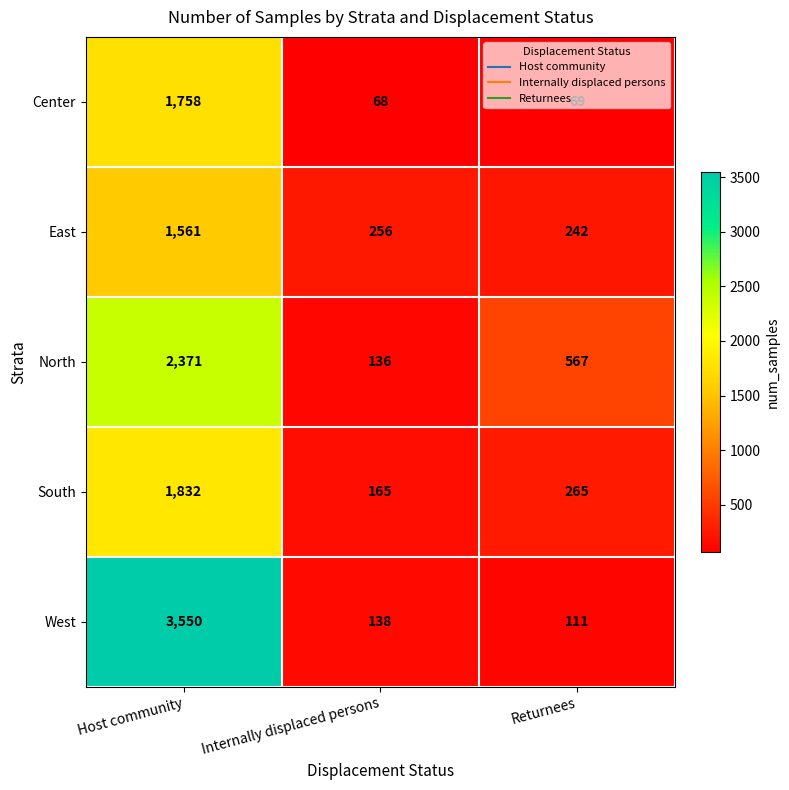

What is the greatest value displayed?

3550